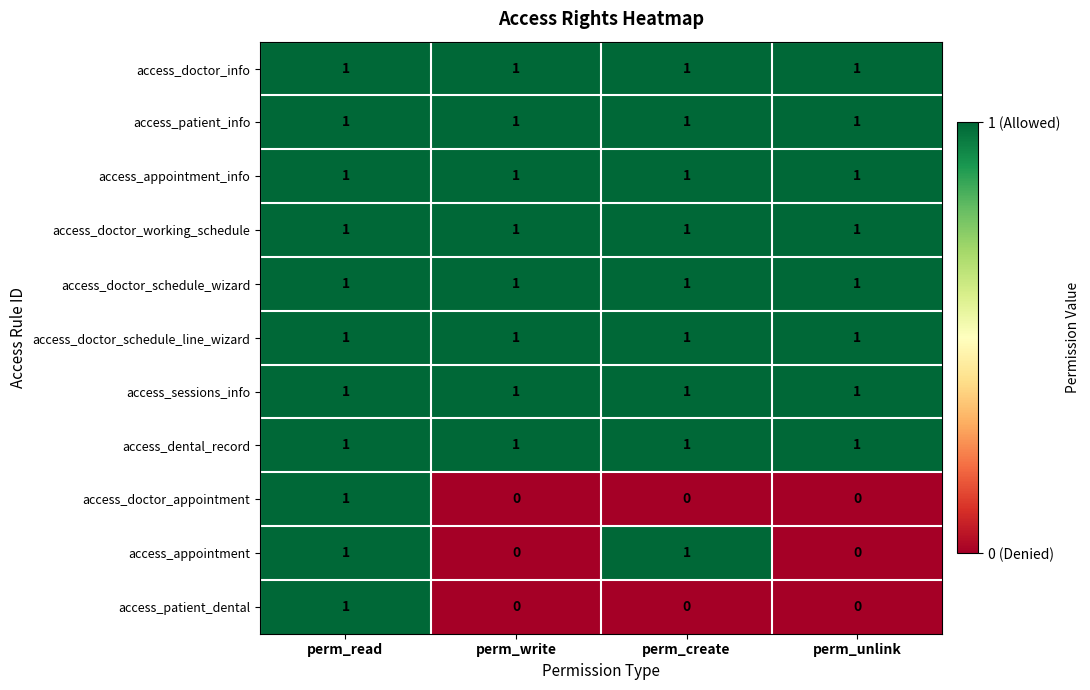

At which category is the sum across all series the highest?

perm_read